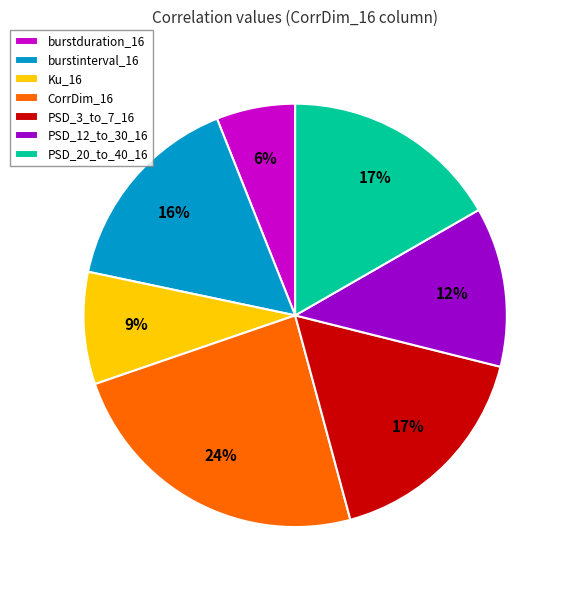

Is there a majority slice in this chart?

No